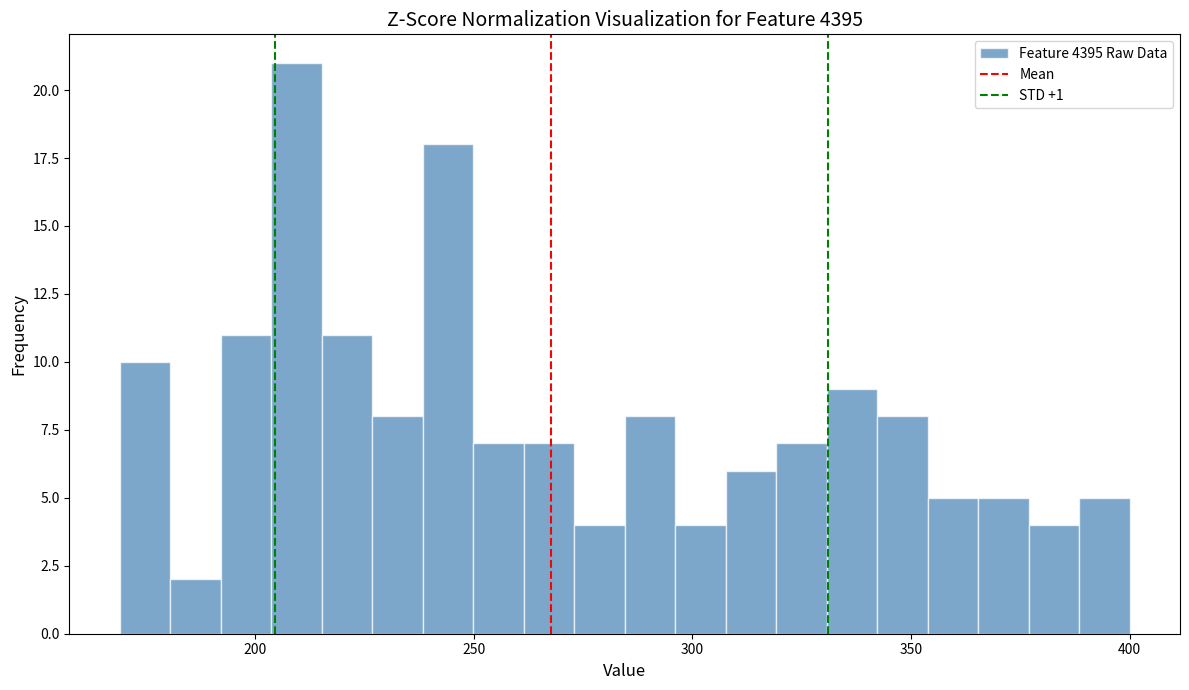

Around what value on the x-axis is the tallest bar? Give the approximate position of its centre, as read against the axis.

210